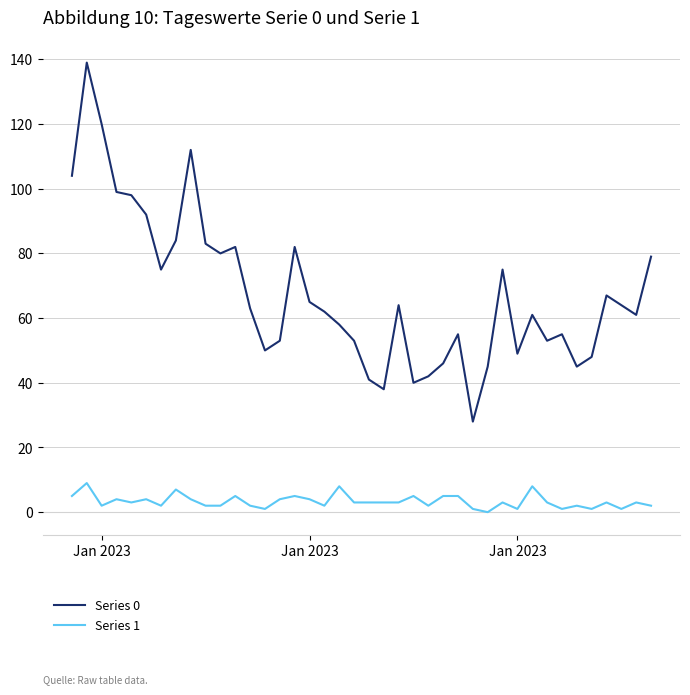

How many series are shown in this chart?

2